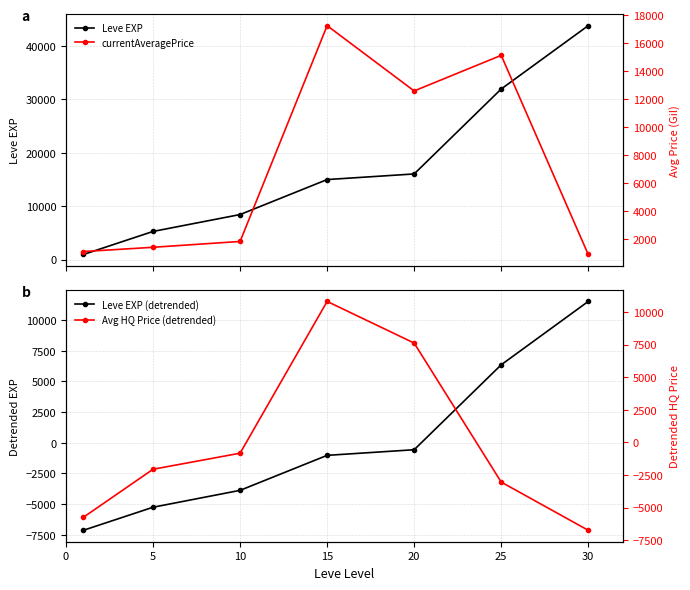

The value of currentAveragePrice at 20 is 12594.2. True or false?

True